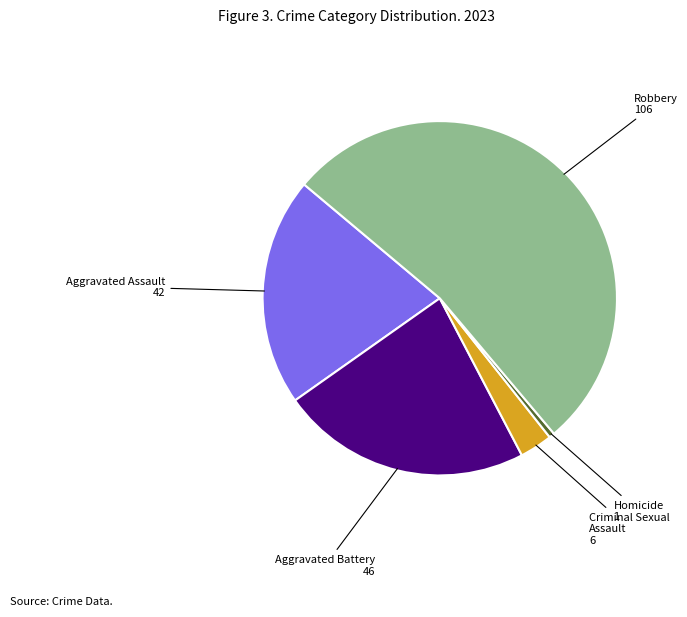

Count the number of slices in the pie.

5